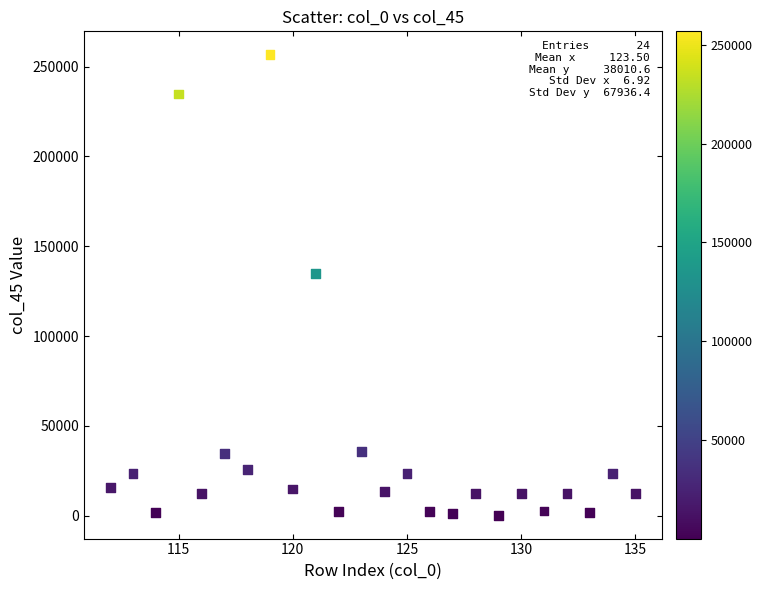

What is the range of Y values (max minus min)?

256601